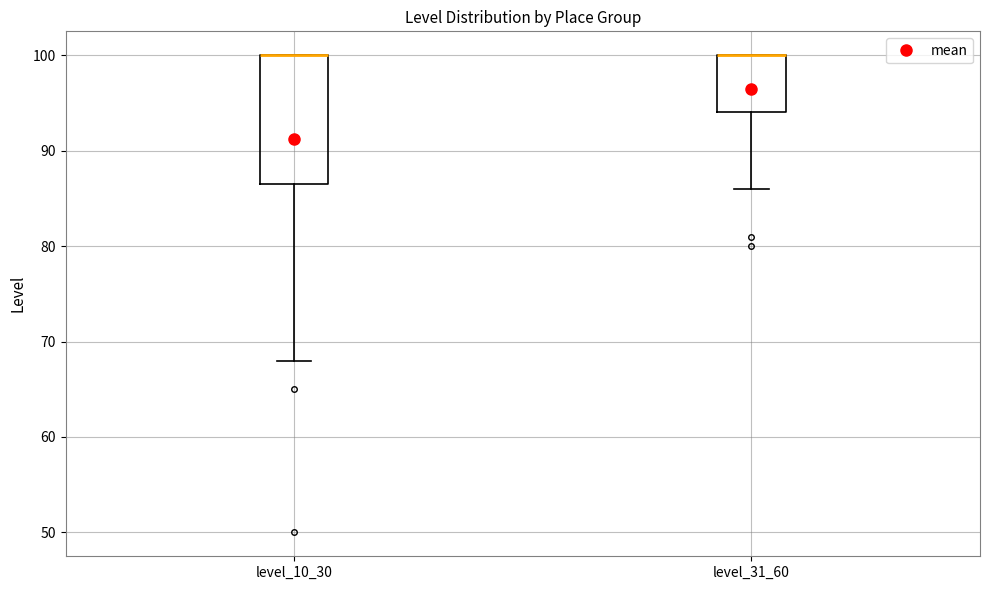

Reading left to right, read every box against the y-axis: the position of its median line, the range the box covers, and the ends of its whiskers. The values are not printed on the chart, so give them approximately, as read against the axis.

level_10_30: median 100 (drawn on the box's upper edge), box 87 to 100, whiskers 68 to 100
level_31_60: median 100 (drawn on the box's upper edge), box 94 to 100, whiskers 86 to 100